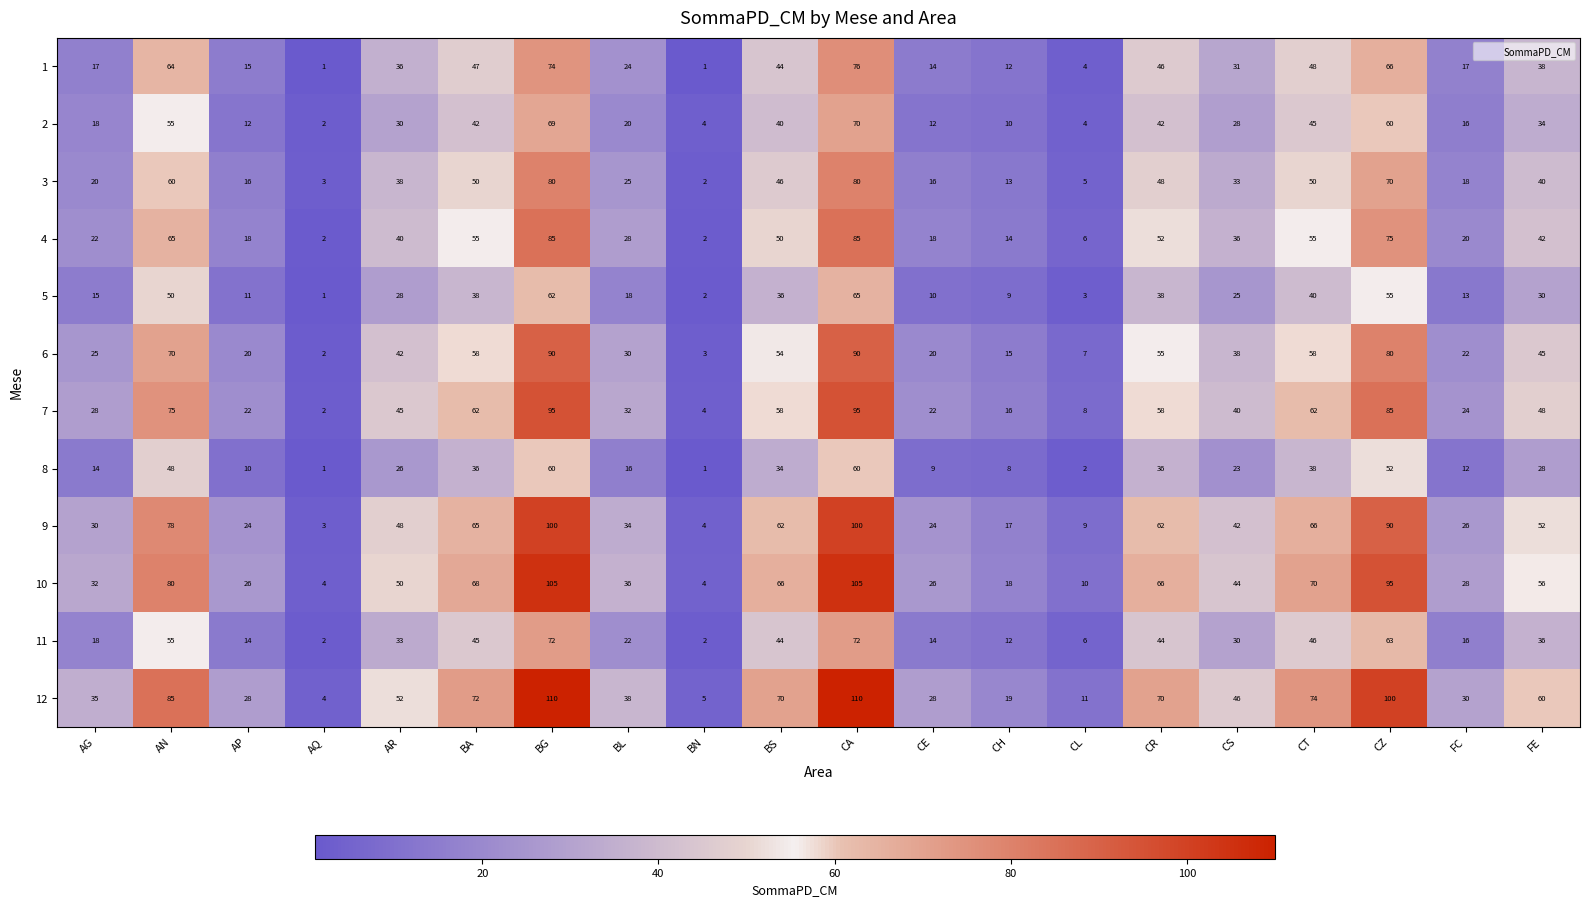

Which series changed the most between AQ and CT?

12